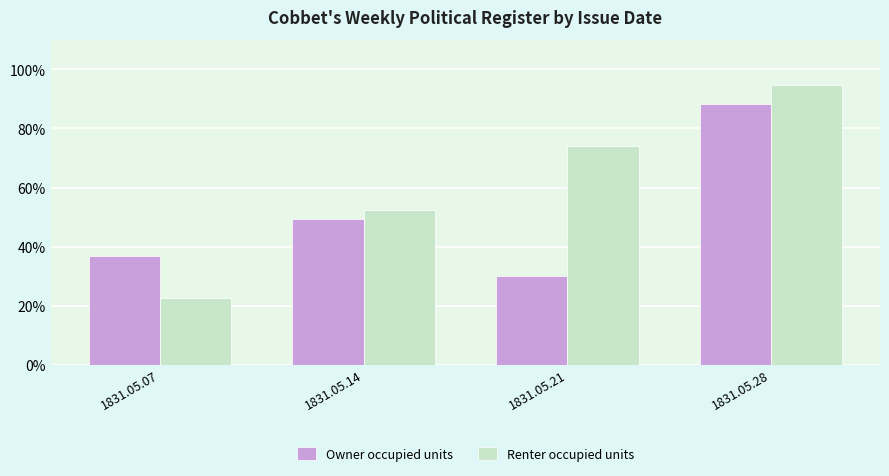

What is the average value of the Owner occupied units series?

0.5